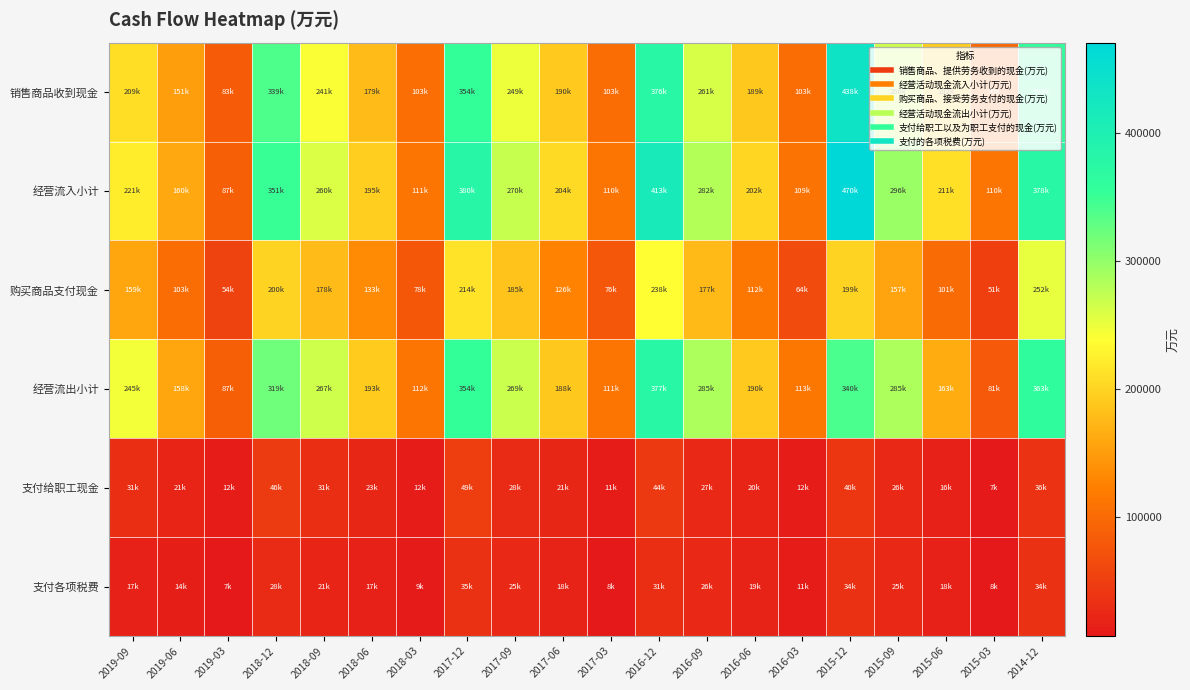

Reading left to right, transcribe all the data shown in this chart.

销售商品收到现金: 2019-09=209460	2019-06=151597	2019-03=83885	2018-12=339200	2018-09=241490	2018-06=179359	2018-03=103378	2017-12=354187	2017-09=249731	2017-06=190332	2017-03=103089	2016-12=376916	2016-09=261626	2016-06=189547	2016-03=103228	2015-12=438305	2015-09=266786	2015-06=192527	2015-03=99054	2014-12=358999
经营流入小计: 2019-09=221868	2019-06=160378	2019-03=87686	2018-12=351536	2018-09=260429	2018-06=195399	2018-03=111517	2017-12=380520	2017-09=270158	2017-06=204931	2017-03=110913	2016-12=413484	2016-09=282114	2016-06=202633	2016-03=109414	2015-12=470897	2015-09=296133	2015-06=211655	2015-03=110713	2014-12=378282
购买商品支付现金: 2019-09=159323	2019-06=103073	2019-03=54707	2018-12=200737	2018-09=178528	2018-06=133335	2018-03=78130	2017-12=214785	2017-09=185003	2017-06=126472	2017-03=76790	2016-12=238559	2016-09=177011	2016-06=112409	2016-03=64362	2015-12=199538	2015-09=157100	2015-06=101228	2015-03=51250	2014-12=252095
经营流出小计: 2019-09=245376	2019-06=158280	2019-03=87167	2018-12=319623	2018-09=267399	2018-06=193614	2018-03=112359	2017-12=354495	2017-09=269573	2017-06=188620	2017-03=111822	2016-12=377669	2016-09=285072	2016-06=190870	2016-03=113747	2015-12=340888	2015-09=285681	2015-06=163589	2015-03=81123	2014-12=363724
支付给职工现金: 2019-09=31524	2019-06=21404	2019-03=12721	2018-12=46506	2018-09=31516	2018-06=23445	2018-03=12698	2017-12=49144	2017-09=28637	2017-06=21925	2017-03=11055	2016-12=44907	2016-09=27051	2016-06=20143	2016-03=12183	2015-12=40275	2015-09=26398	2015-06=16472	2015-03=7778	2014-12=36536
支付各项税费: 2019-09=17706	2019-06=14043	2019-03=7386	2018-12=28449	2018-09=21703	2018-06=17512	2018-03=9792	2017-12=35454	2017-09=25737	2017-06=18738	2017-03=8635	2016-12=31182	2016-09=26826	2016-06=19425	2016-03=11364	2015-12=34584	2015-09=25496	2015-06=18100	2015-03=8118	2014-12=34988